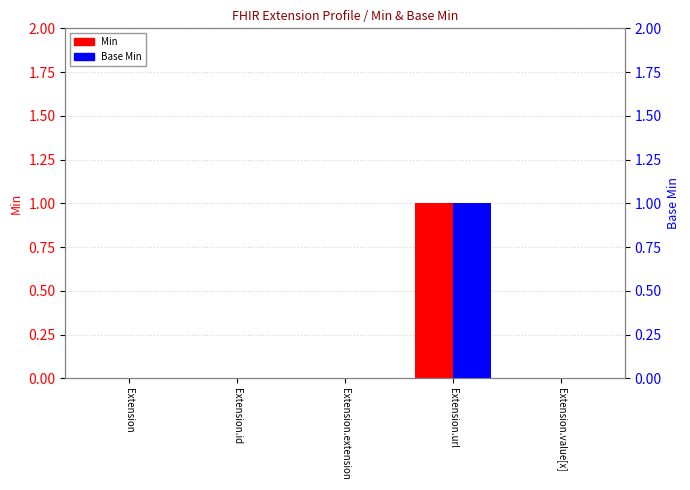

How many distinct data groups are displayed?

2